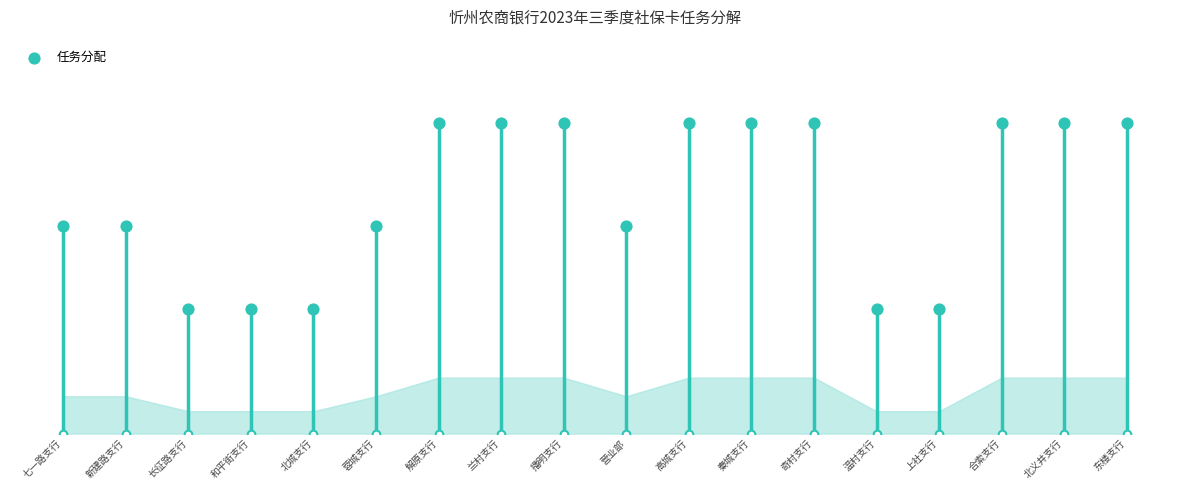

Which has a higher value, 温村支行 or 播明支行?

播明支行